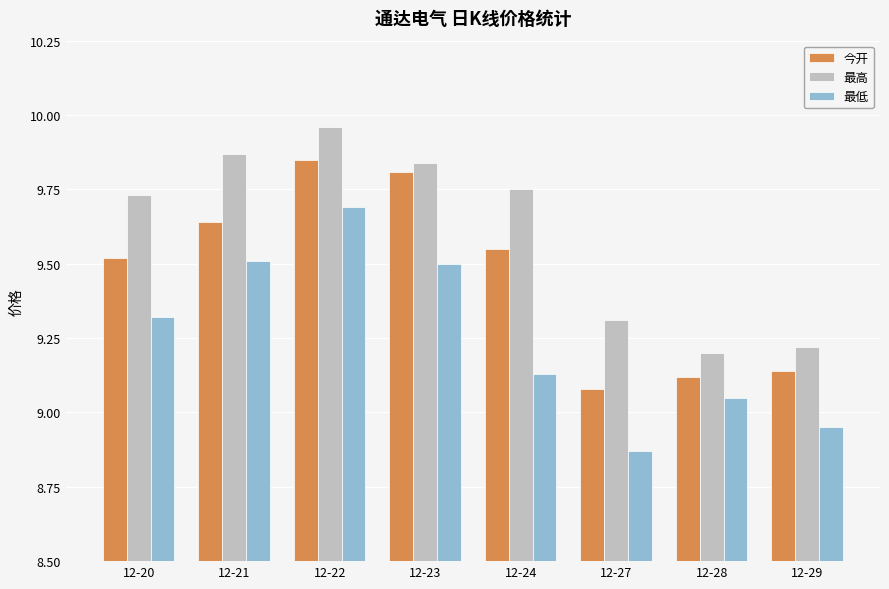

What is the sum of all 最高 values?

76.9